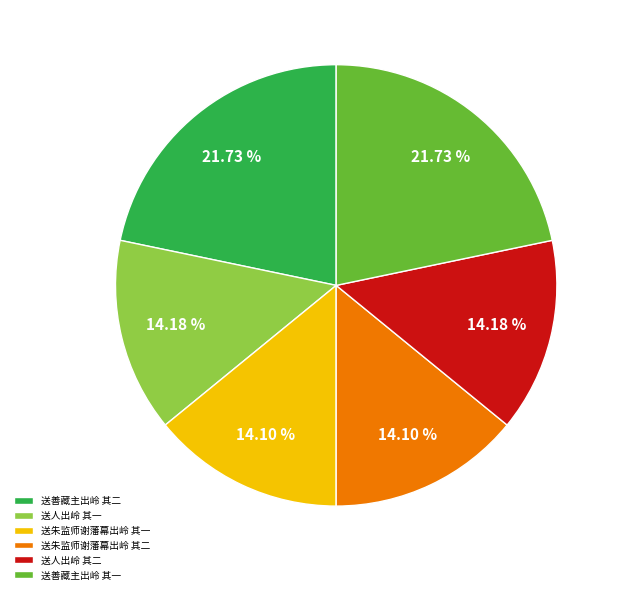

Between 送善藏主出岭 其一 and 送人出岭 其一, which is larger?

送善藏主出岭 其一